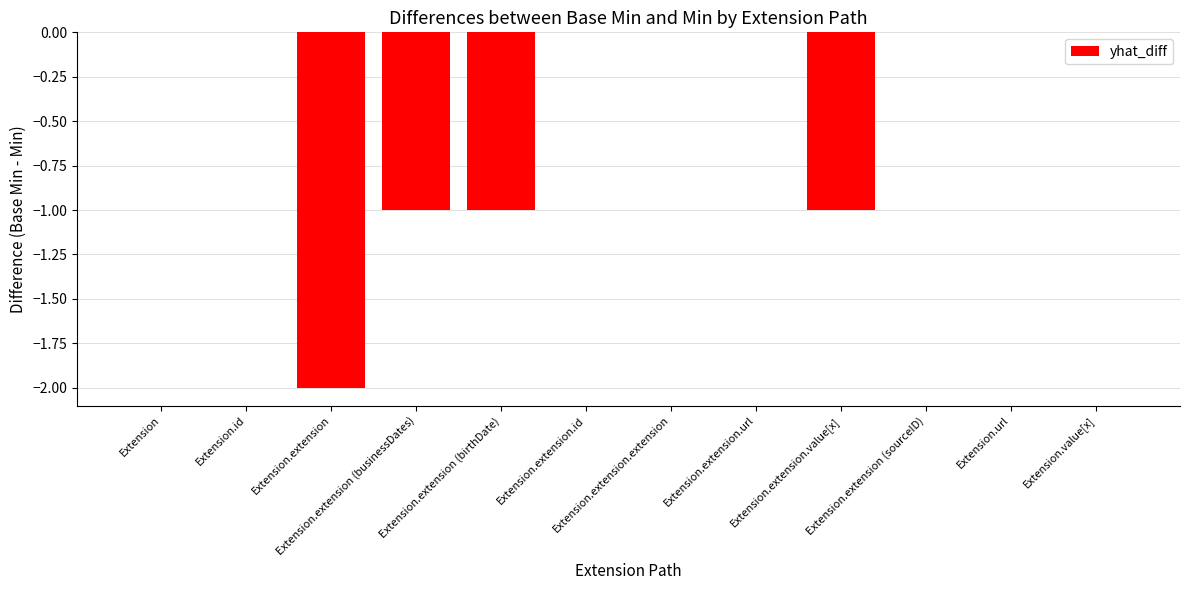

What is the sum of all values?

-5